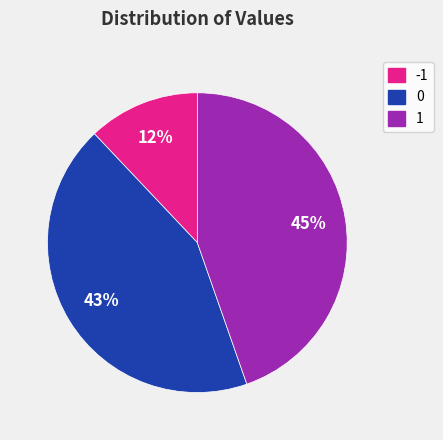

How many segments does this pie chart have?

3